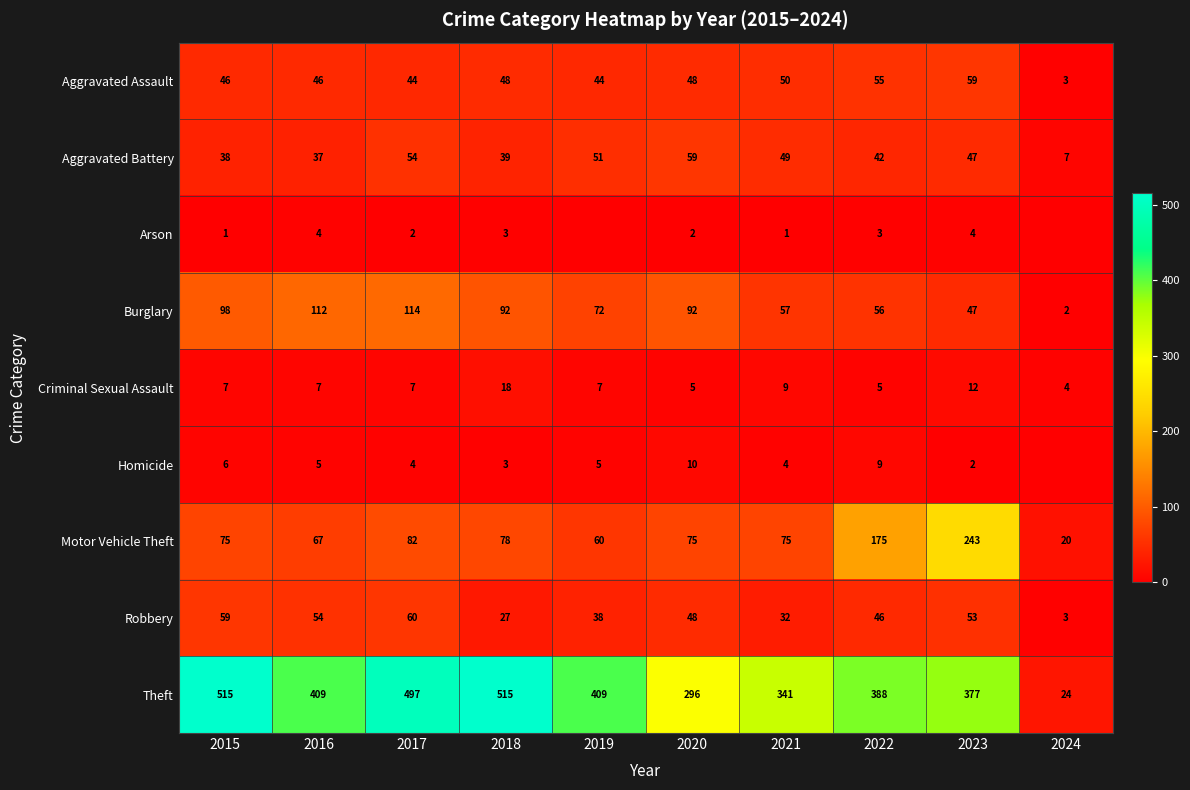

Where is Theft nearest to the value 269?

2020